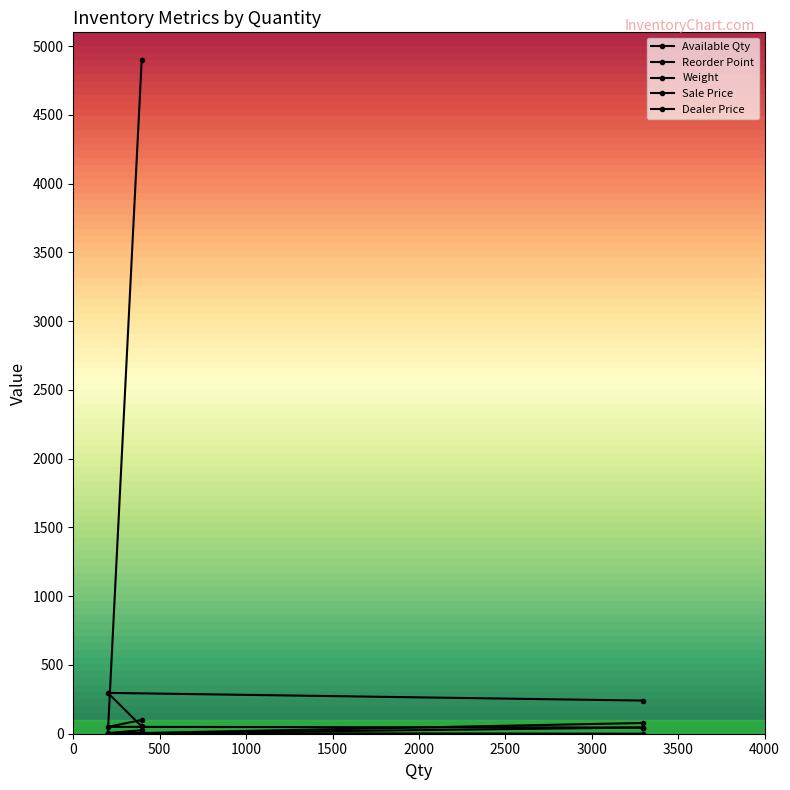

How many values in the Dealer Price series are below 45?

1